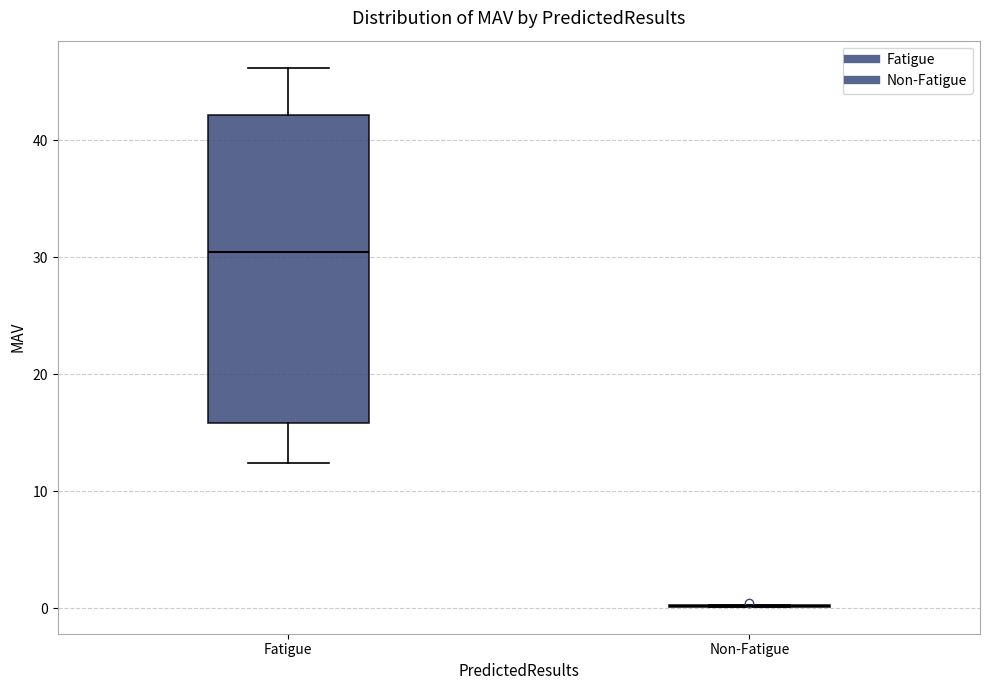

Reading left to right, read every box against the y-axis: the position of its median line, the range the box covers, and the ends of its whiskers. The values are not printed on the chart, so give them approximately, as read against the axis.

Fatigue: median 30, box 16 to 42, whiskers 12 to 46
Non-Fatigue: box collapsed to a line at 0, whiskers 0 to 0